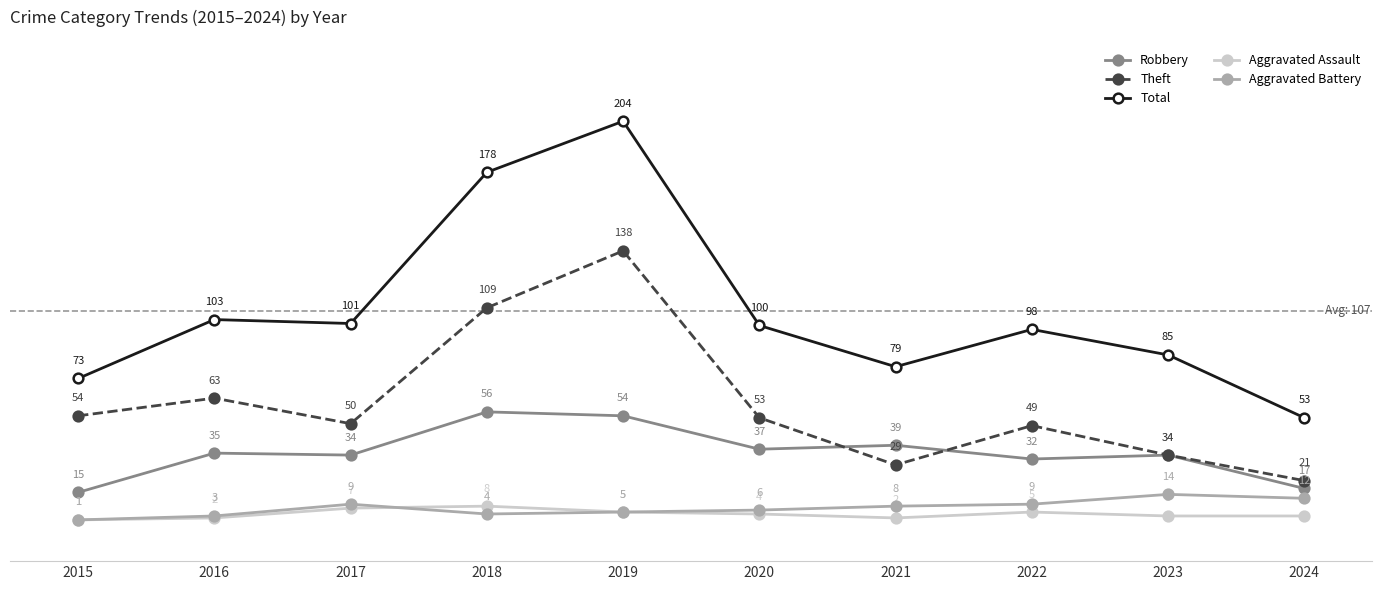

True or false: Total and Theft intersect in this chart.

False